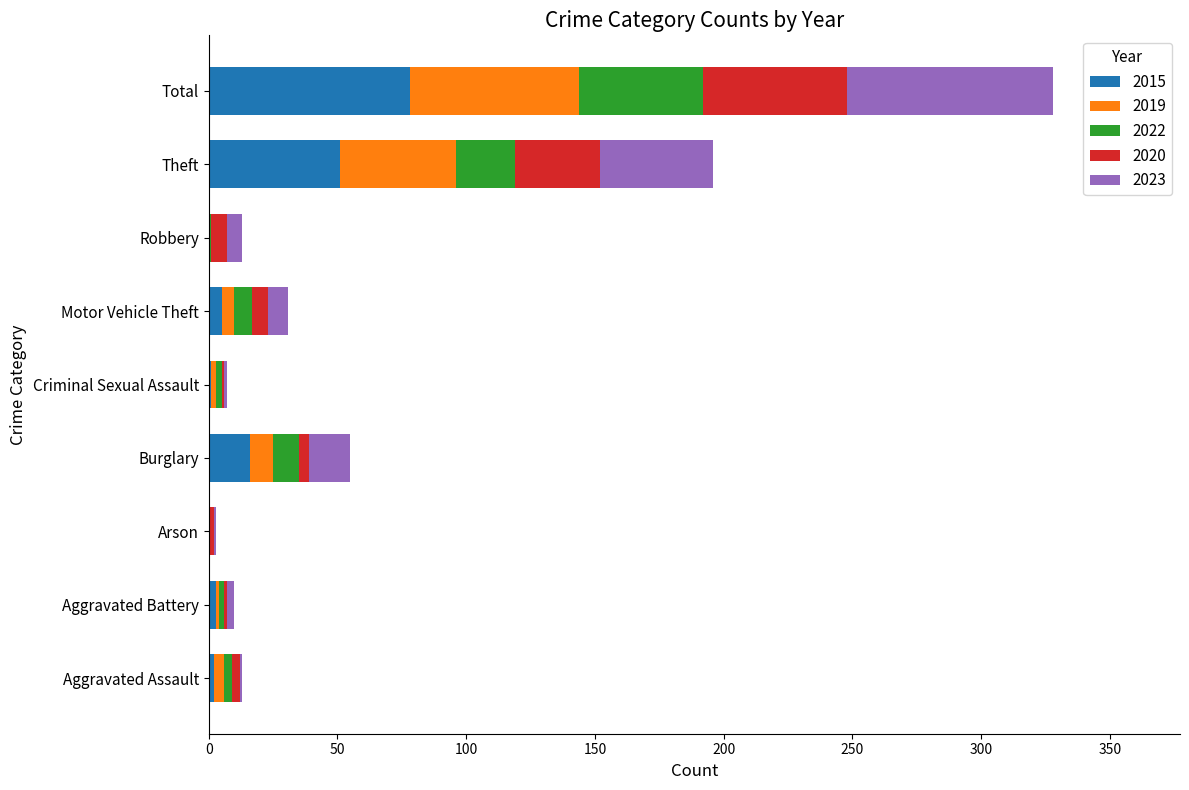

Which category has the highest value in the 2015 series?

Total